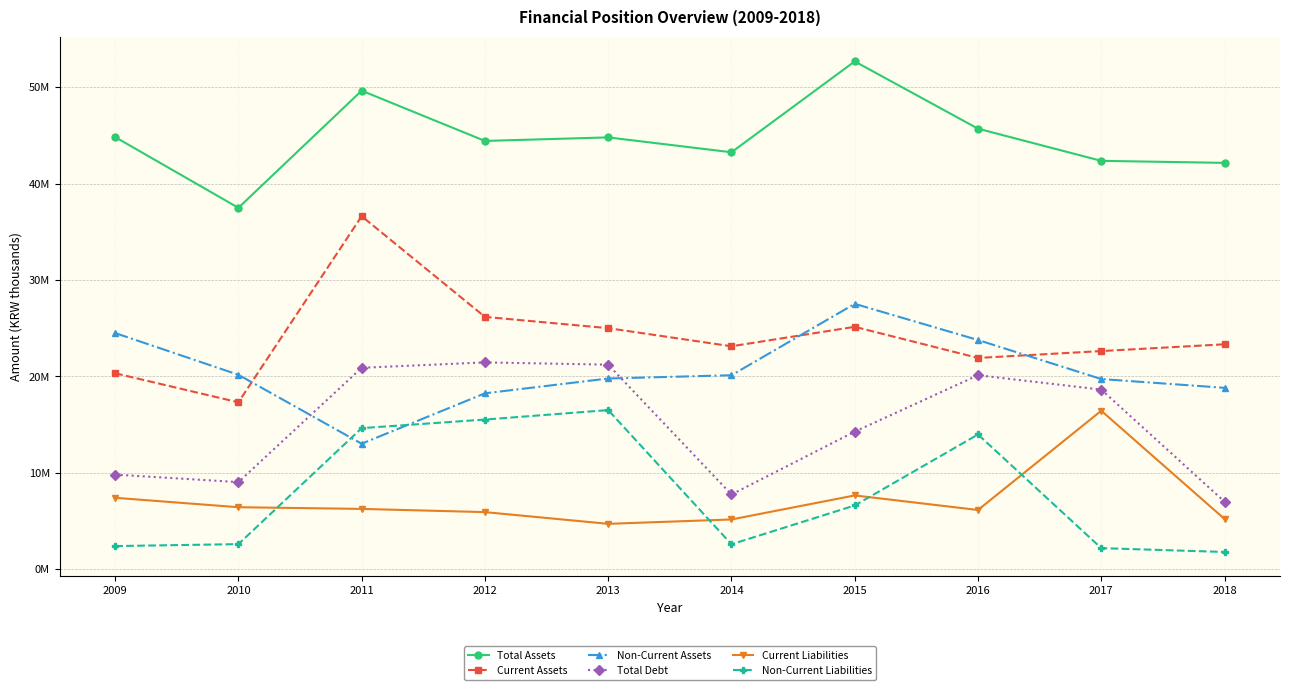

True or false: Total Debt has a value of 9042650 at 2010.

True